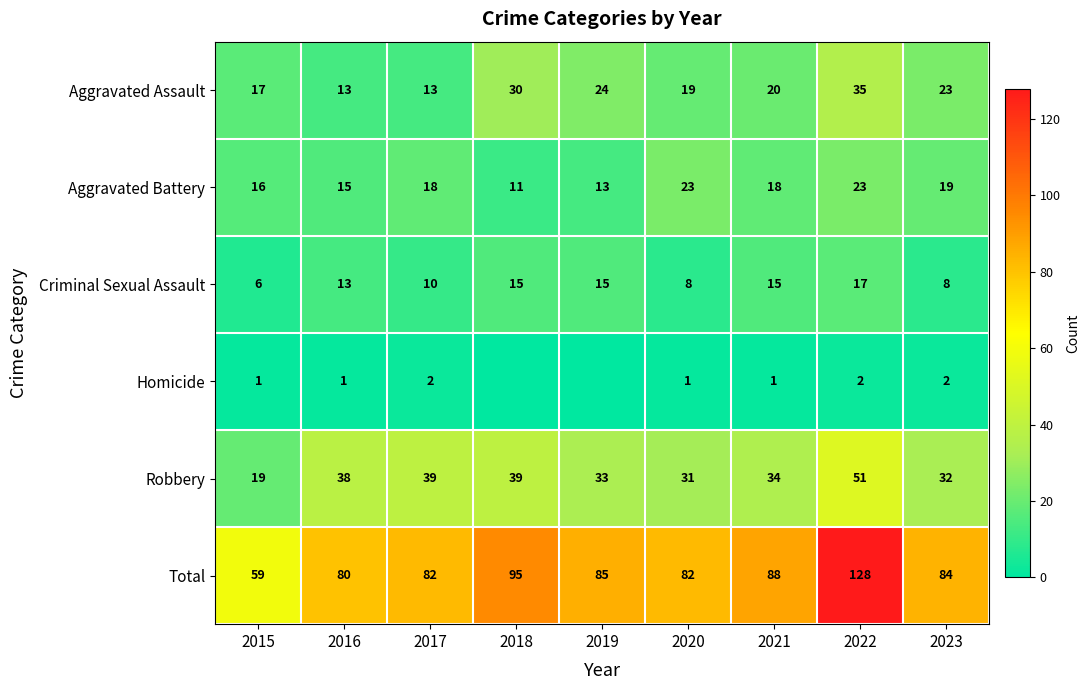

What is the minimum value for Aggravated Battery?

11